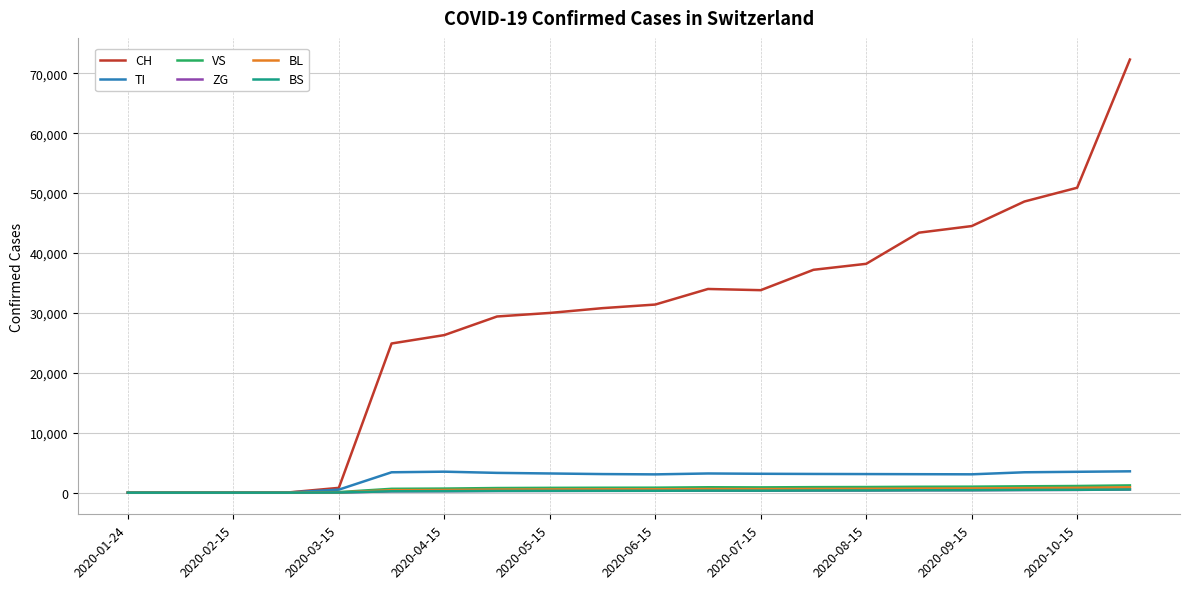

What is the maximum value shown in the chart?

72300